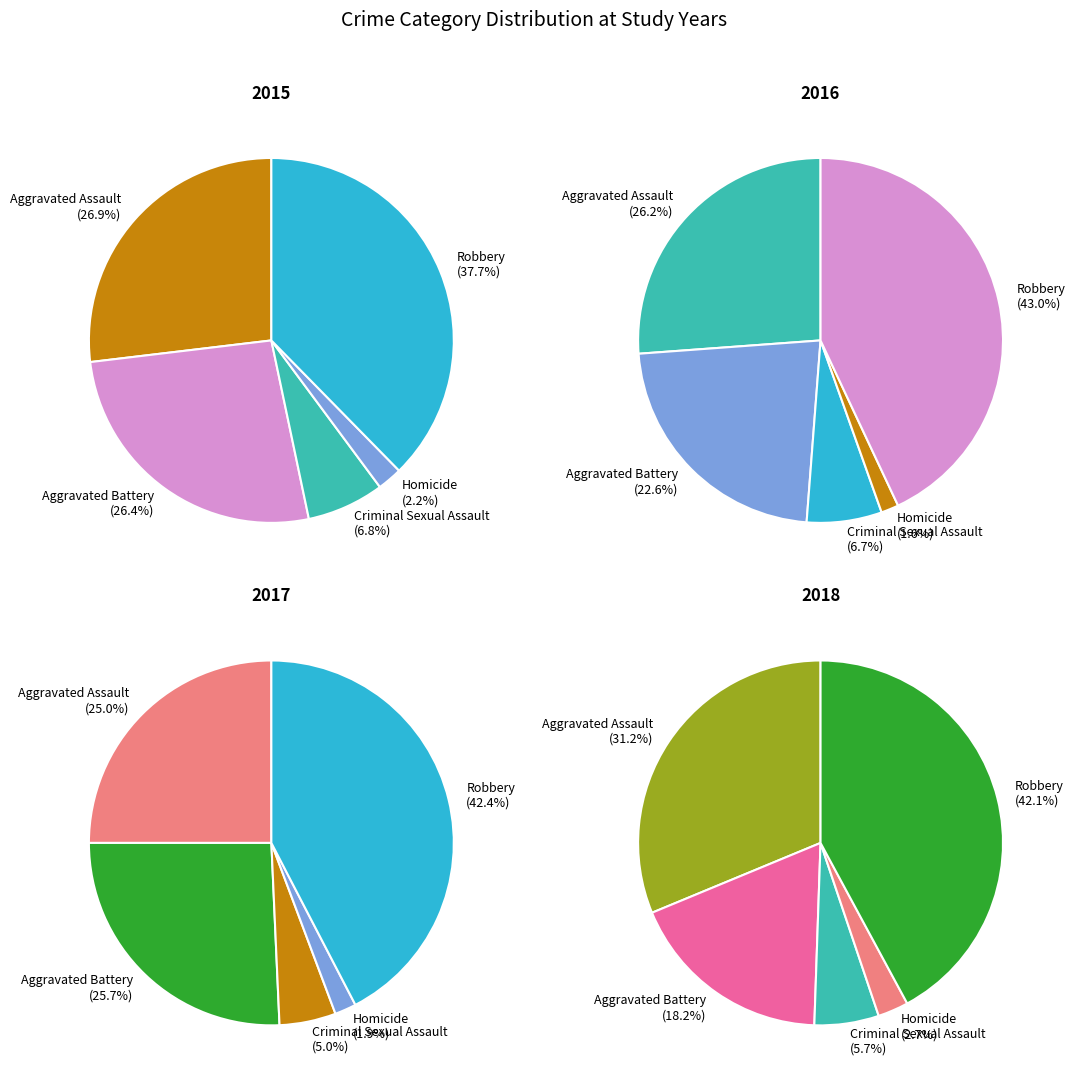

How many segments does this pie chart have?

5